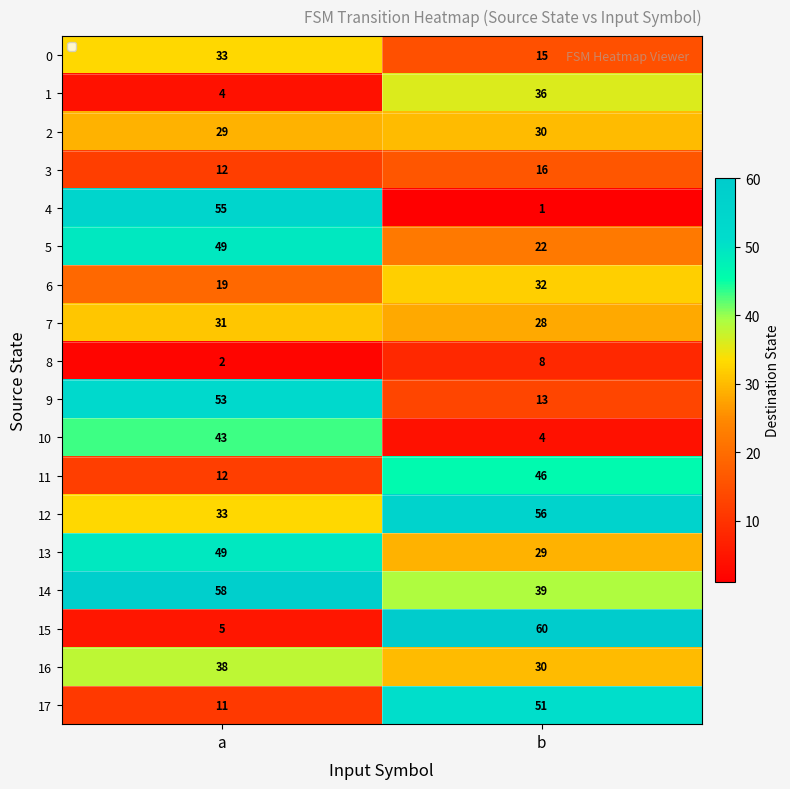

What is the average value of the 17 series?

31